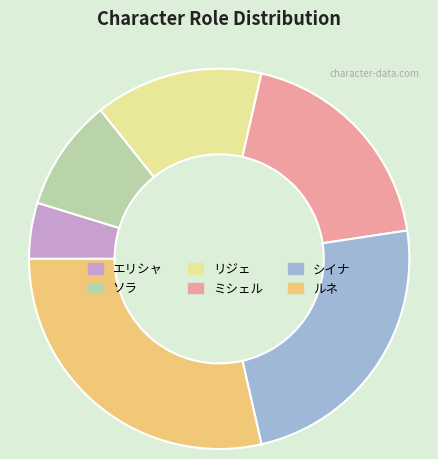

Do ソラ and エリシャ together represent more than half of the pie?

No